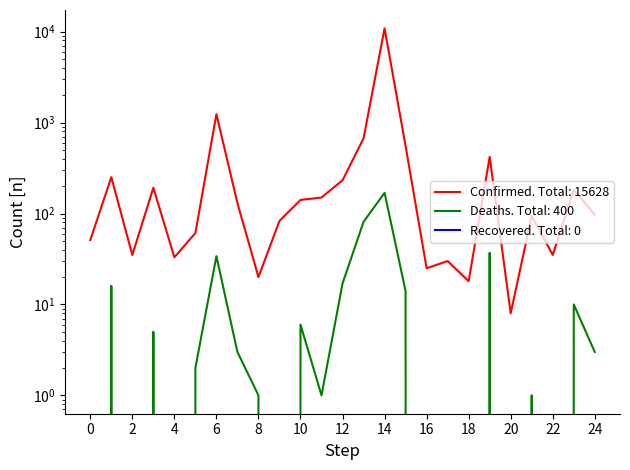

At how many categories does at least one series exceed 10686?

1